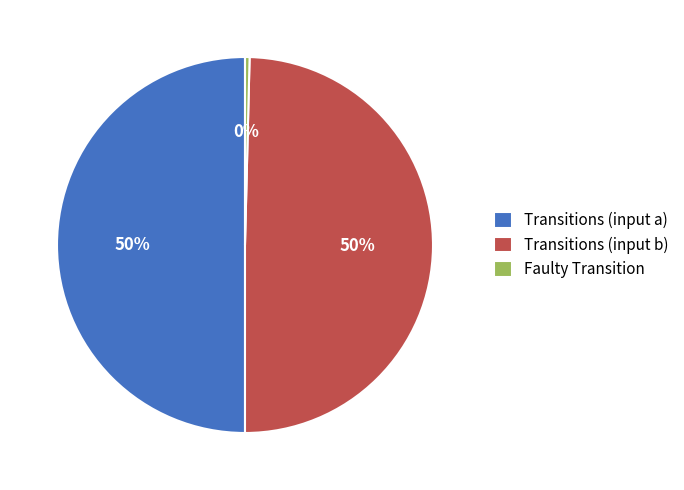

Do Transitions (input a) and Transitions (input b) together represent more than half of the pie?

Yes